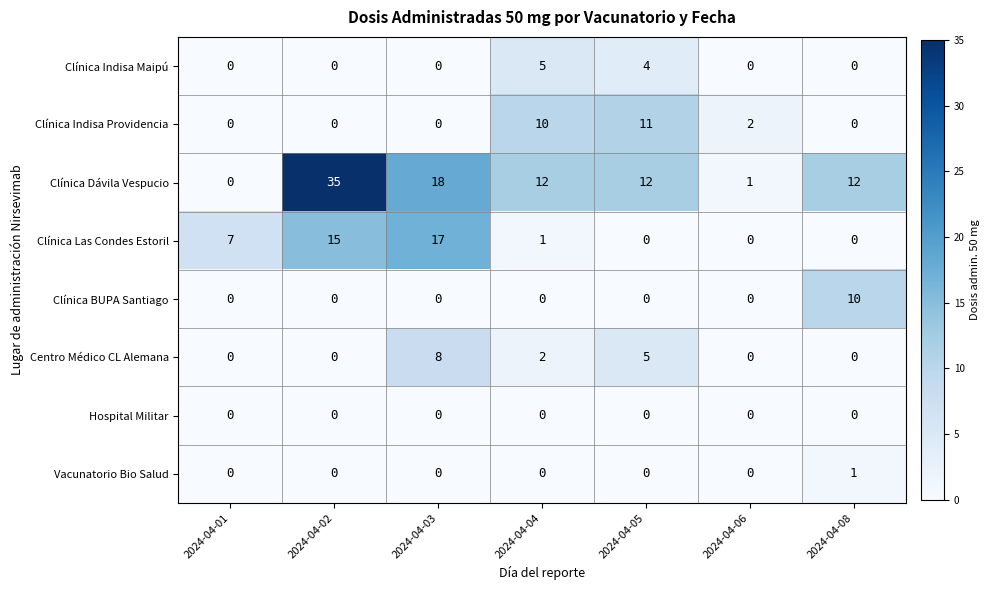

Count the number of categories in the chart.

7